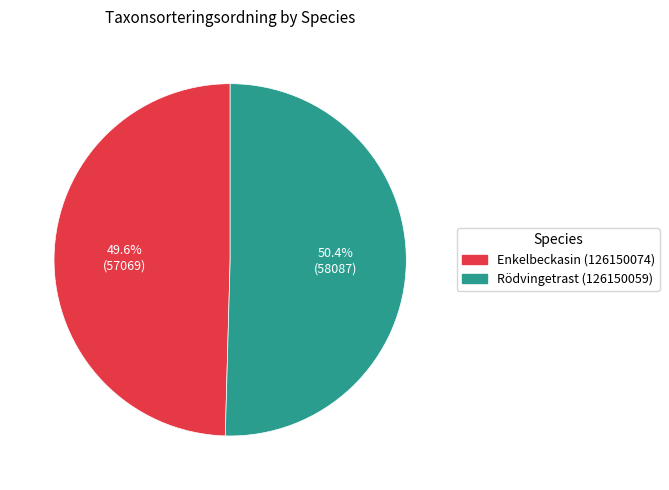

What percentage do Rödvingetrast (126150059) and Enkelbeckasin (126150074) together represent?

100.0%